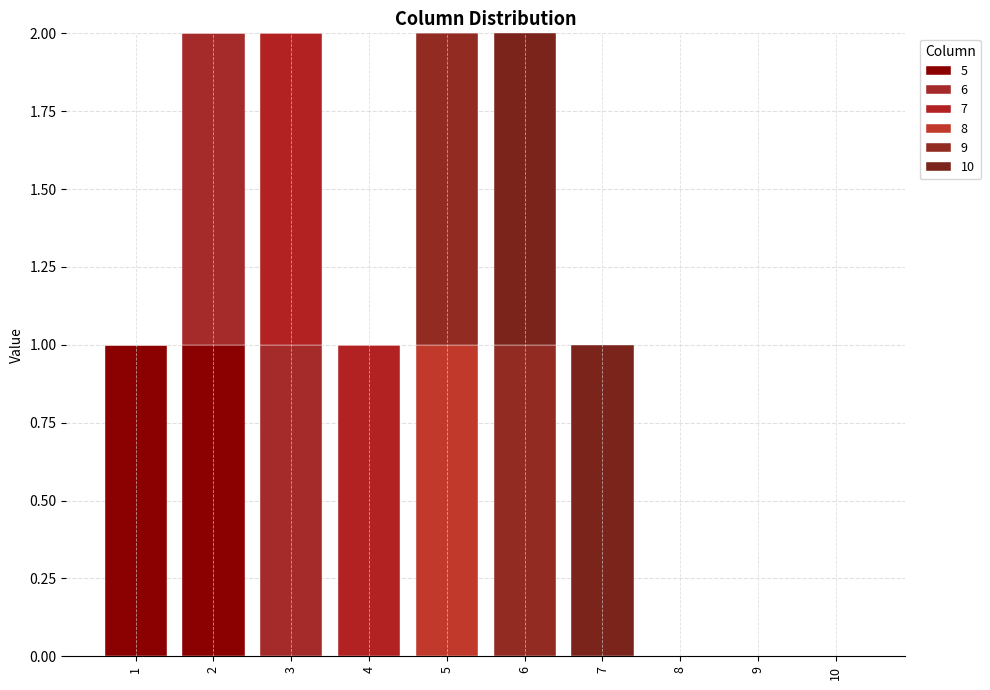

What are all the series names shown in the legend?

5, 6, 7, 8, 9, 10